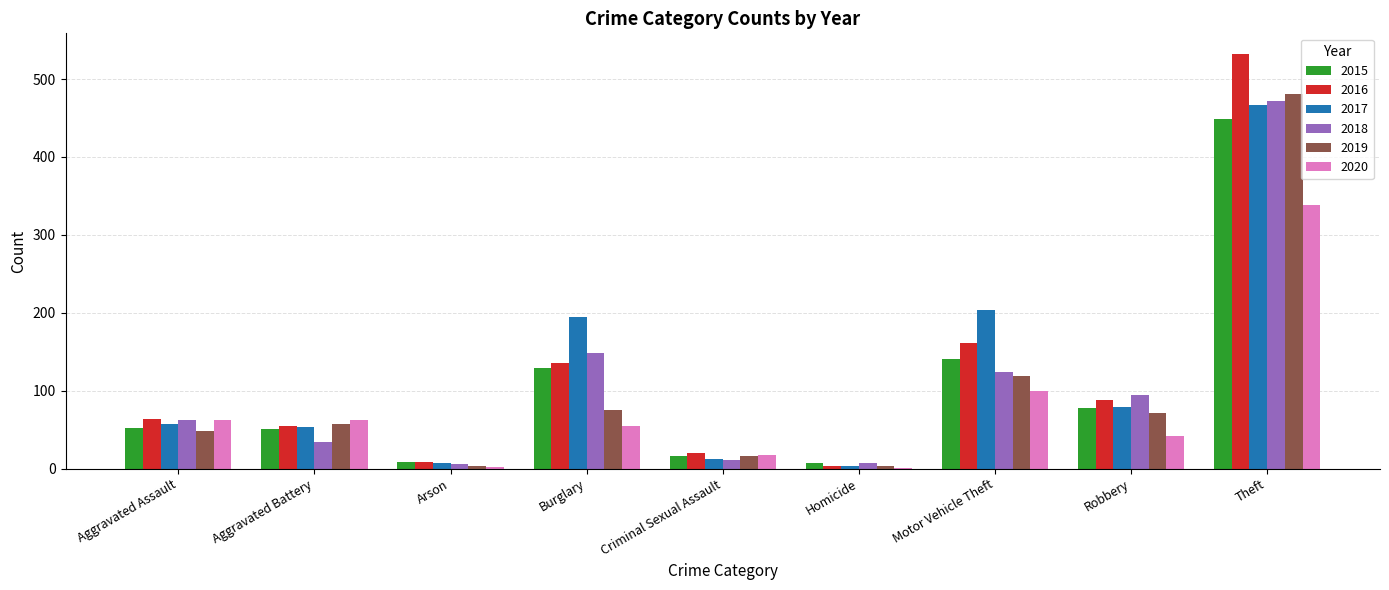

Where is 2017 nearest to the value 235?

Motor Vehicle Theft